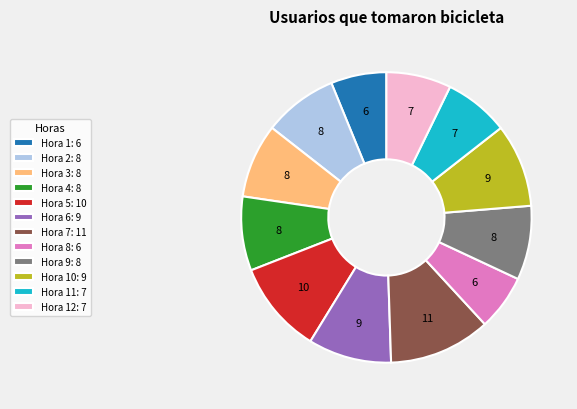

Count the number of slices in the pie.

12